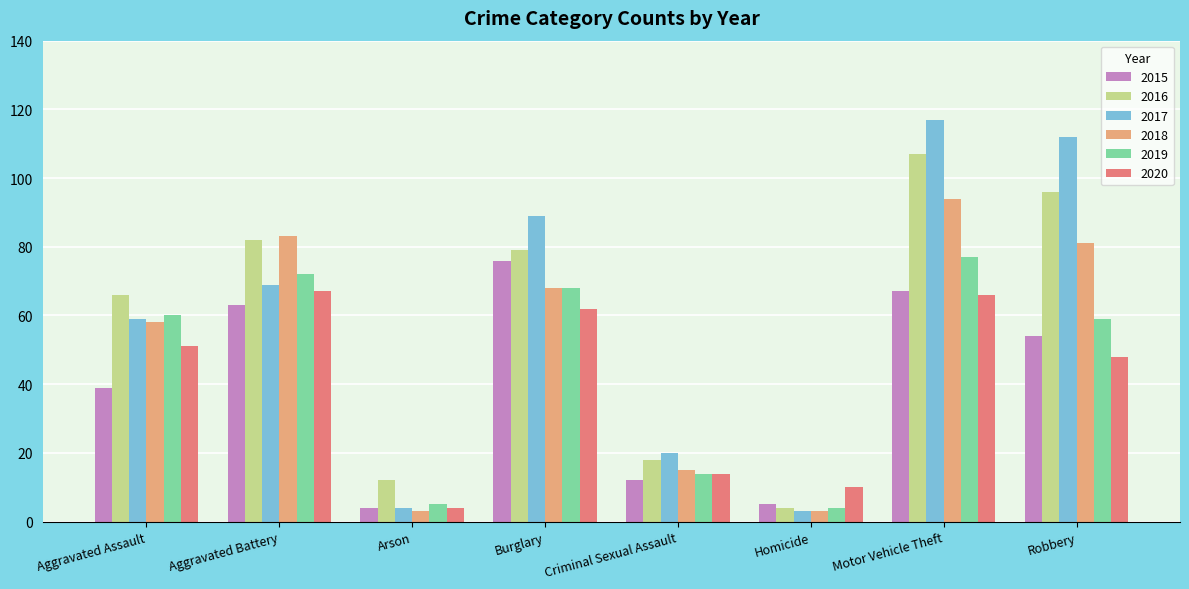

The value of 2020 at Burglary is 28. True or false?

False